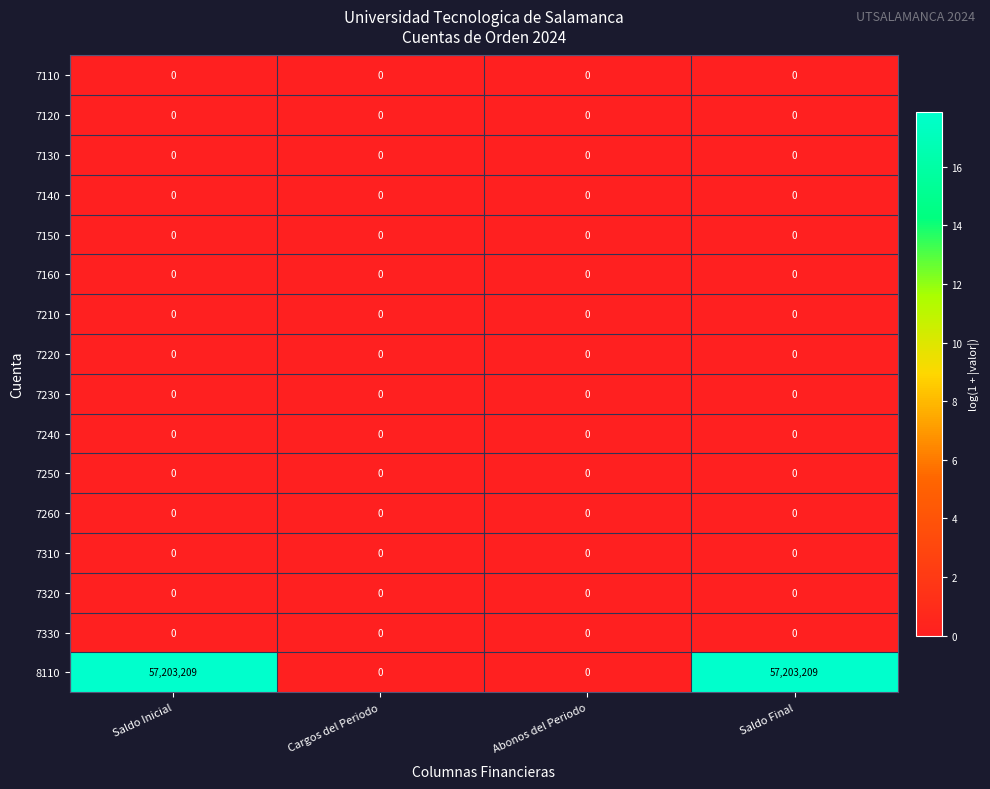

Which series has the widest spread of values?

8110